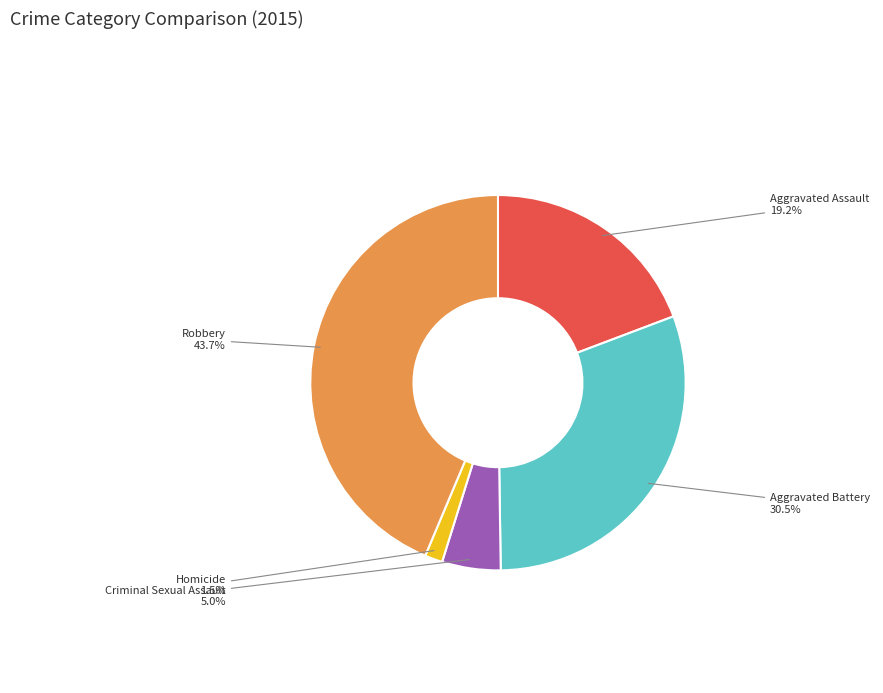

How many slices are in this pie chart?

5